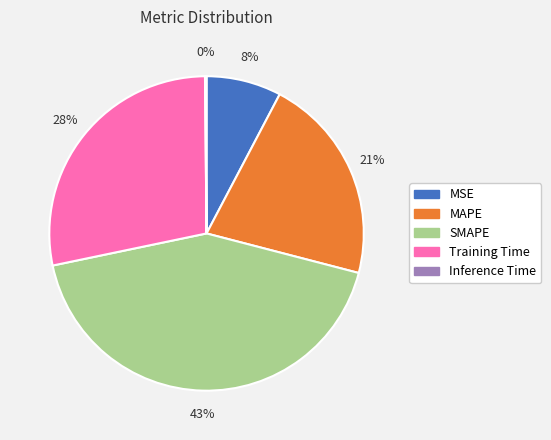

To the nearest percent, what is the difference between the largest and smallest slice percentages?

43%